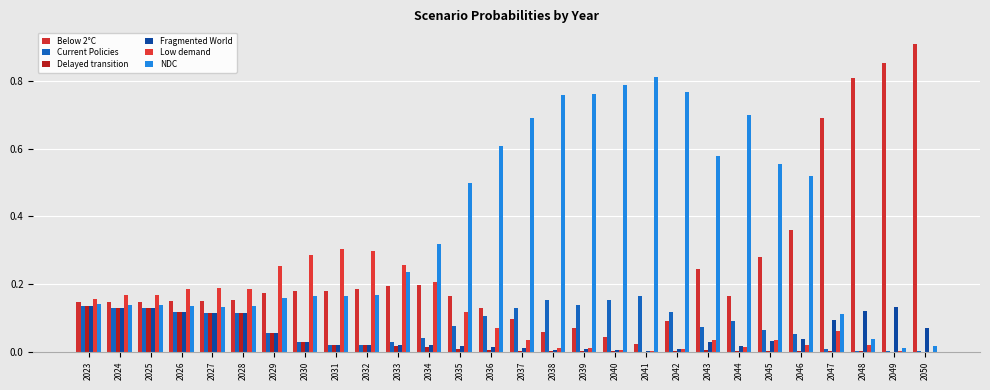

How many groups of bars are there?

28